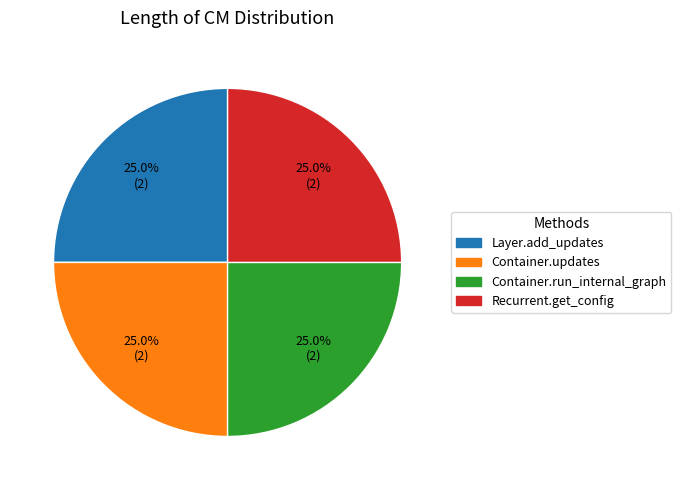

Is there a majority slice in this chart?

No